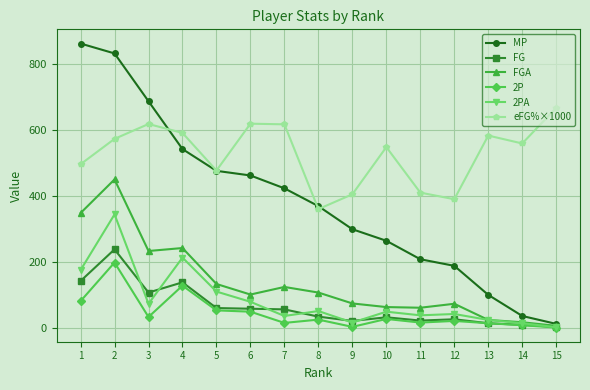

True or false: 2P has more than 1 interior local peaks.

True